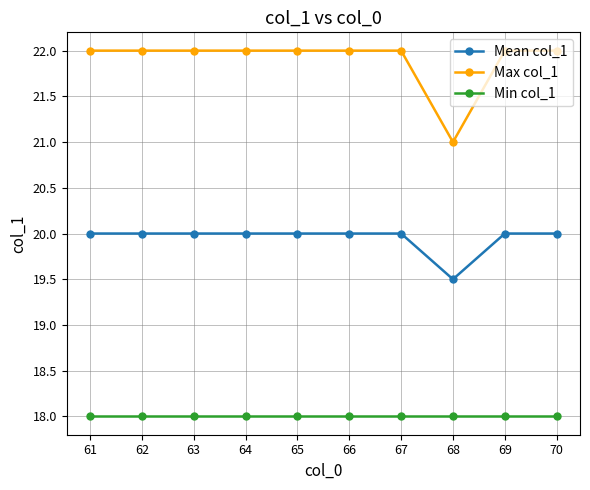

True or false: Mean col_1 and Min col_1 intersect in this chart.

False